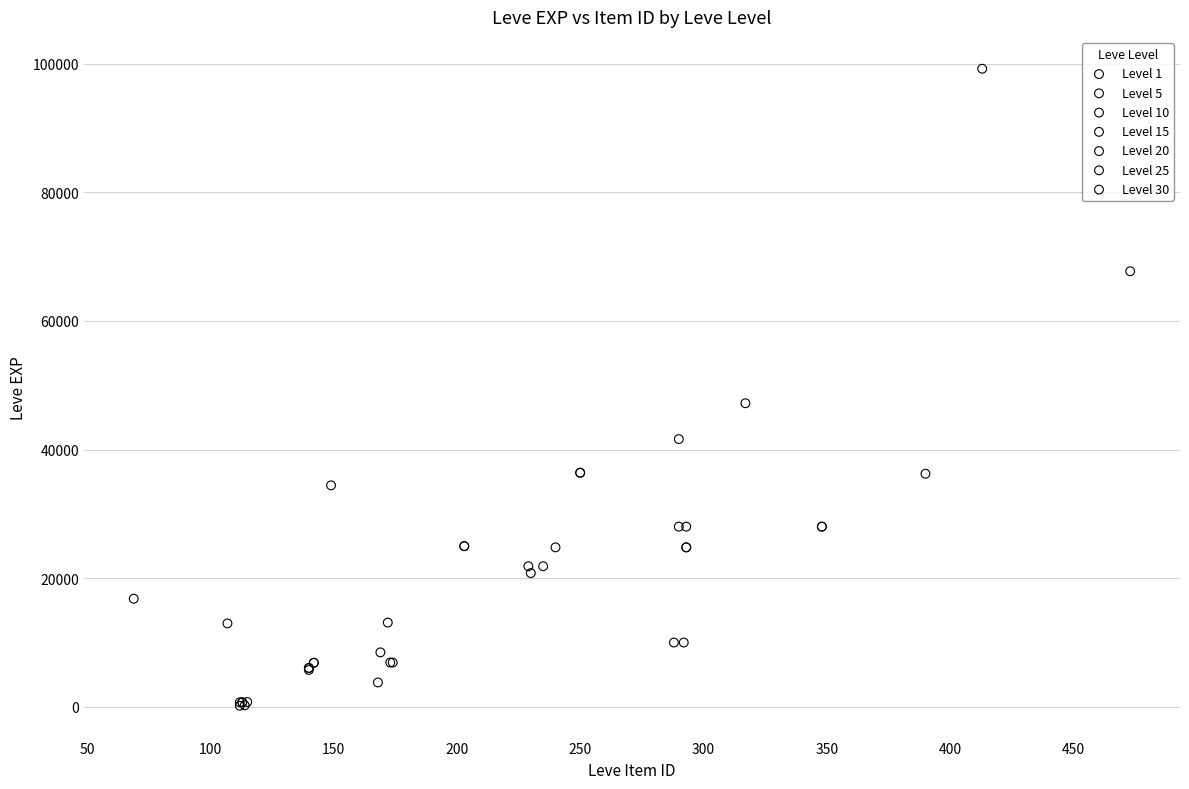

Which series has the largest Y range (max minus min)?

Level 30